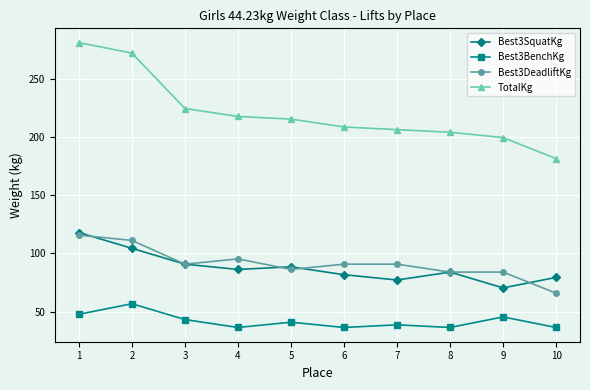

At how many categories does at least one series exceed 150?

10